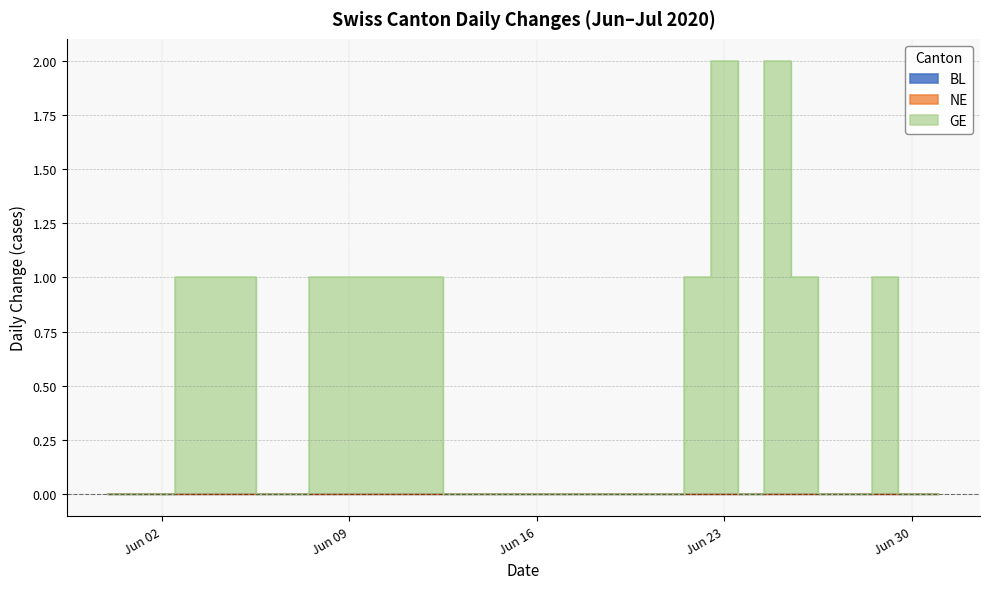

How many series are shown in this chart?

3